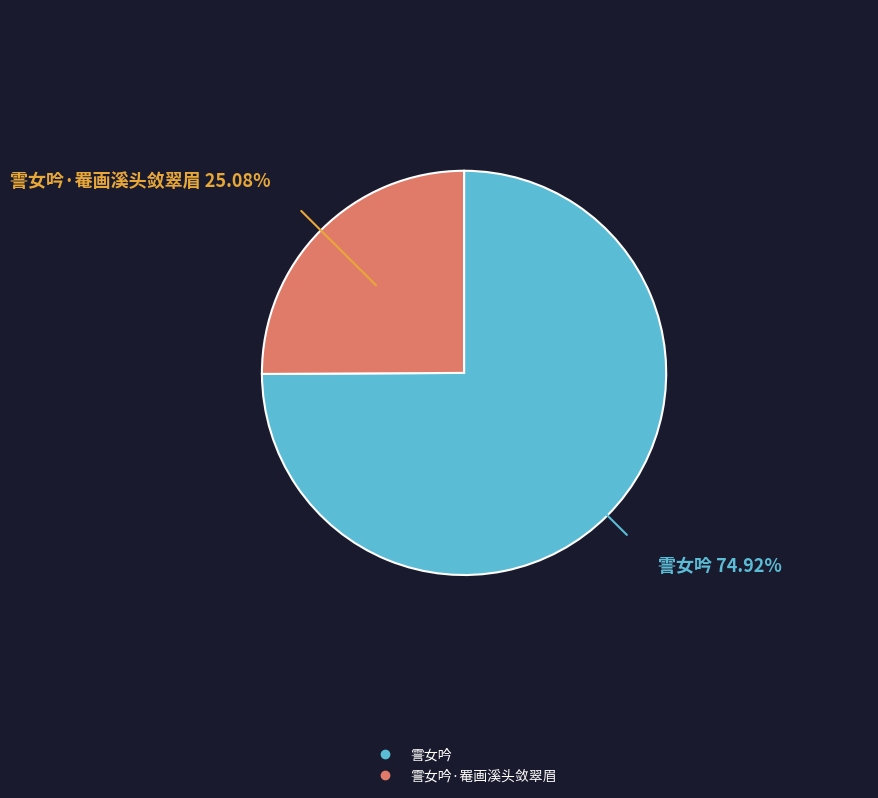

Does any single category account for the majority?

Yes